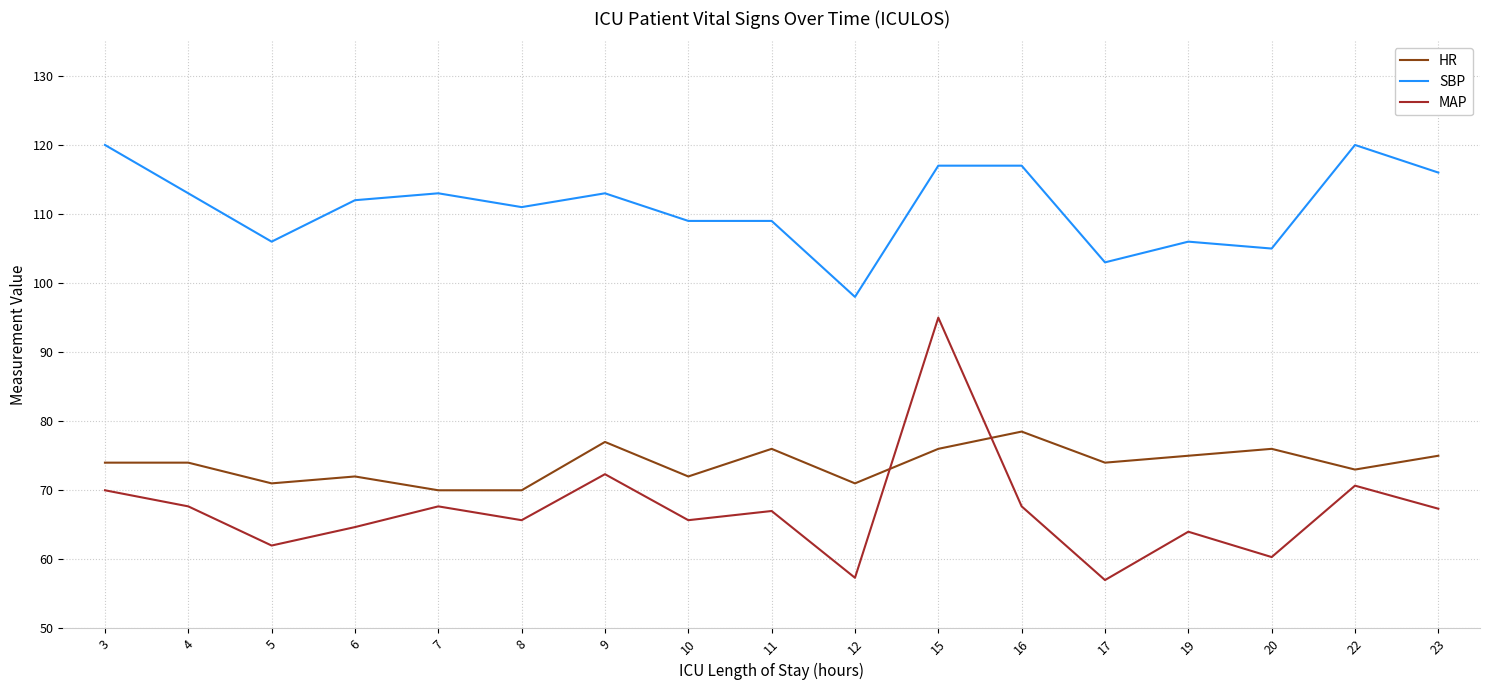

True or false: MAP and SBP intersect in this chart.

False